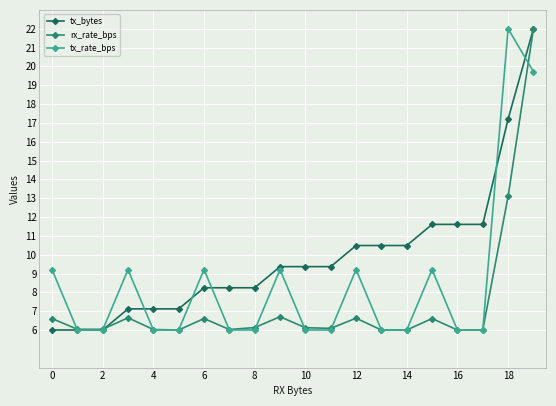

How many series are shown in this chart?

3